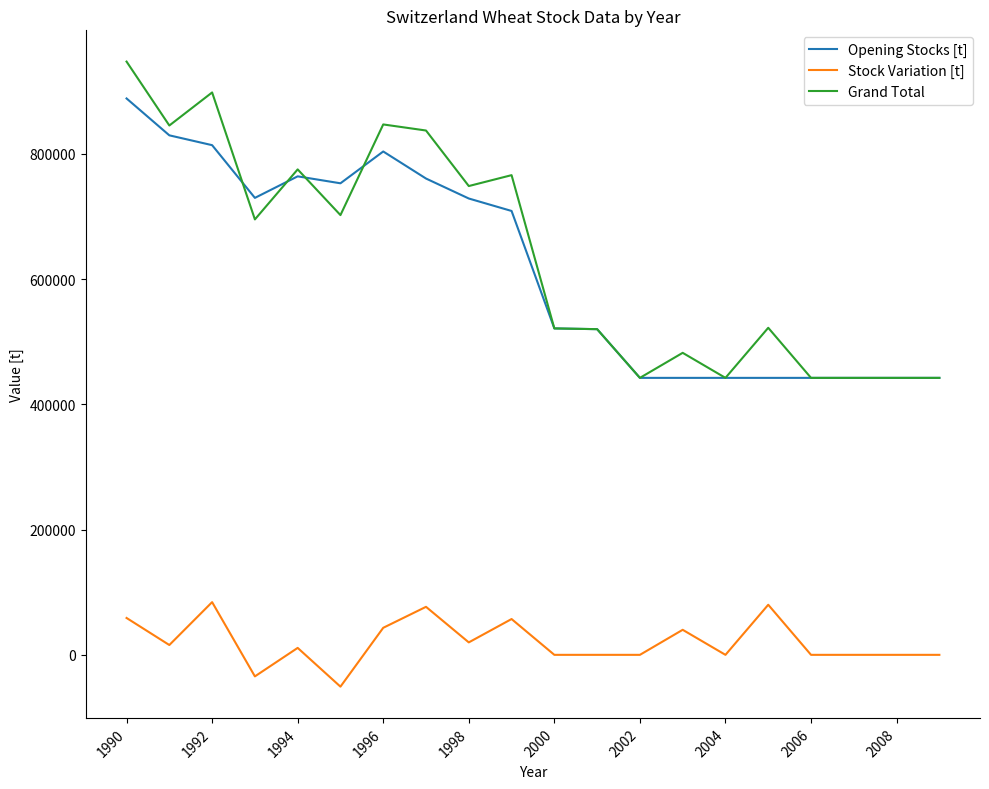

True or false: Grand Total has more than 0 points higher than both neighbors.

True